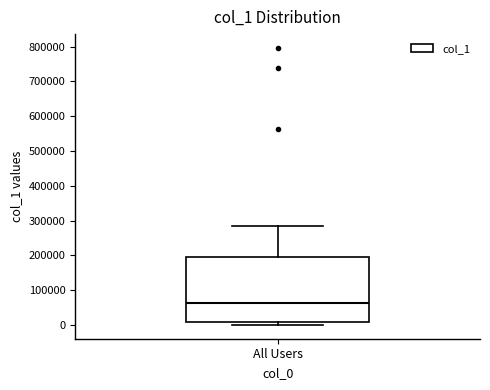

Transcribe this box plot: give where the median line is, the range the box spans, and where the two whiskers end, as read against the y-axis. The values are not printed on the chart, so give them approximately, as read against the axis.

median 60000, box 10000 to 200000, whiskers 0 to 290000